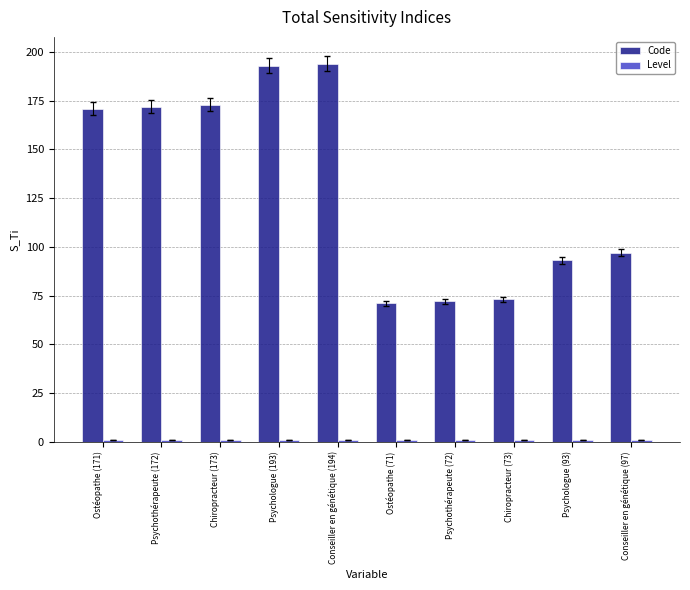

Which series has the largest range (max minus min)?

Code